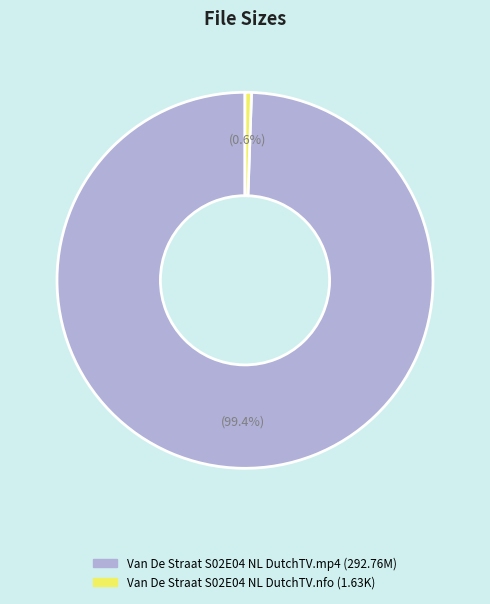

Rank the categories by value from lowest to highest.

Van De Straat S02E04 NL DutchTV.nfo, Van De Straat S02E04 NL DutchTV.mp4